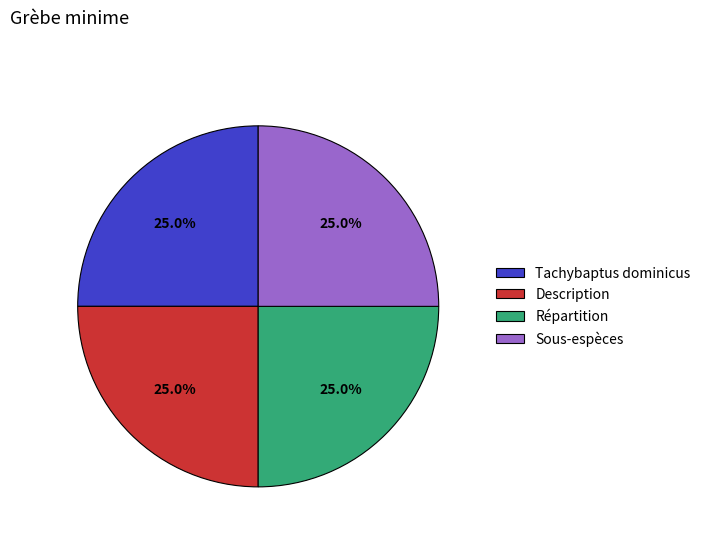

What portion of the pie excludes Tachybaptus dominicus?

75.0%